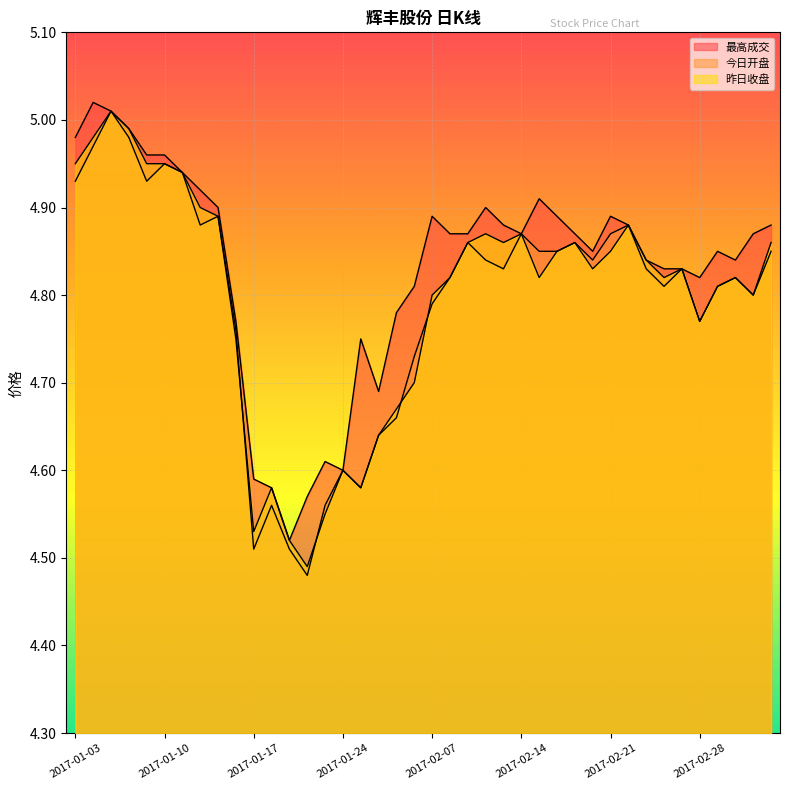

At which category is the sum across all series the highest?

2017-01-05